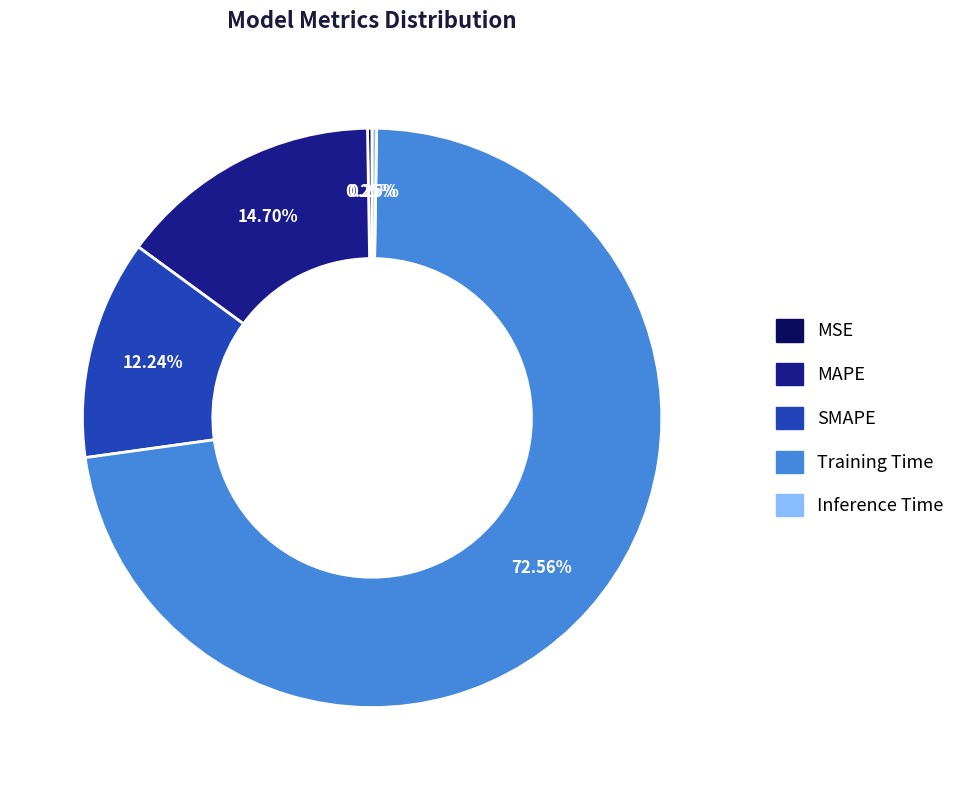

What is the majority slice?

Training Time